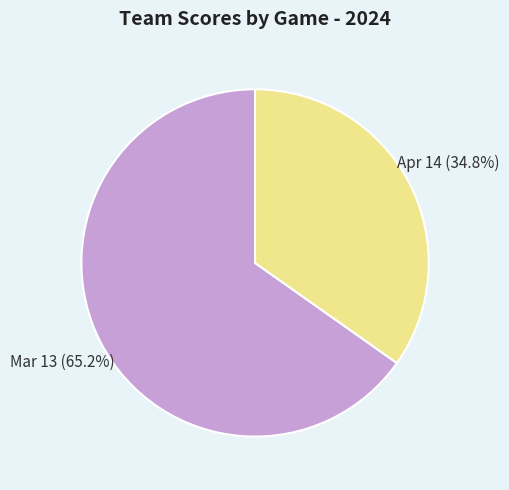

To the nearest percent, what is the difference between the Apr 14 and Mar 13 slice percentages?

30%